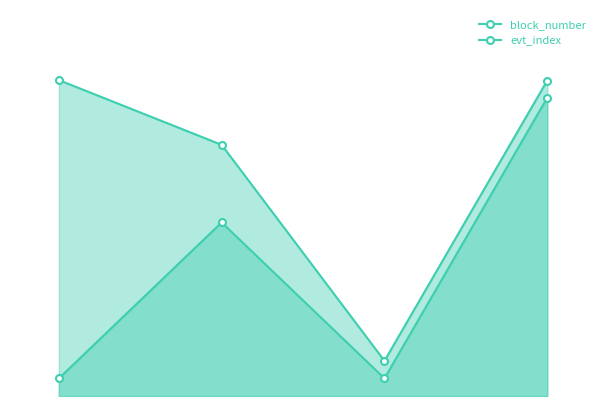

Where does the evt_index series first go above 49?

1